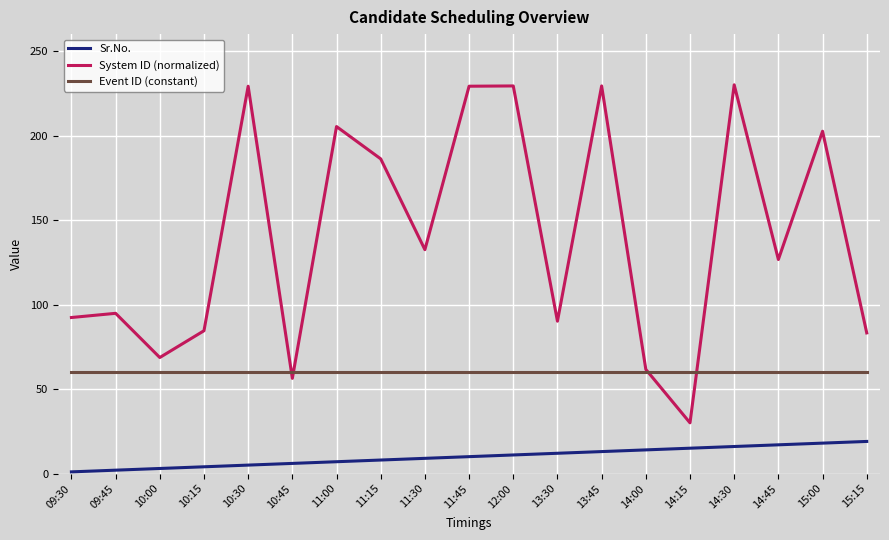

Between 09:45 and 10:30, which series saw the biggest shift?

System ID (normalized)